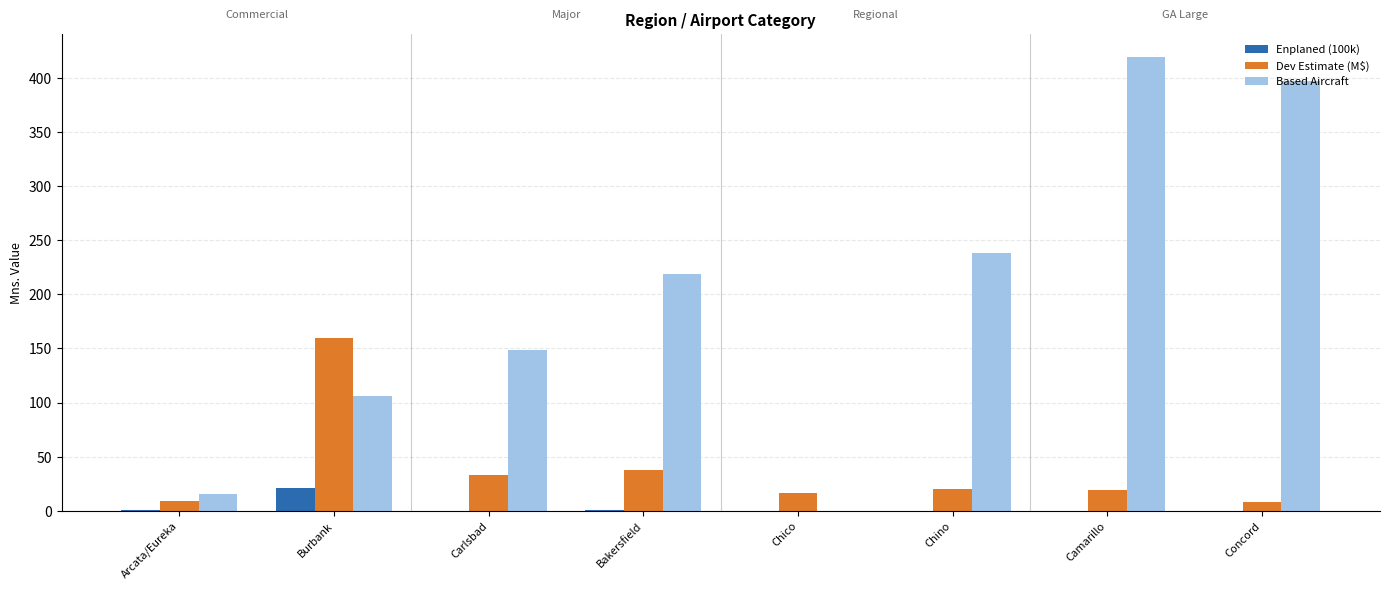

Between Burbank and Carlsbad, which series saw the biggest shift?

Dev Estimate (M$)